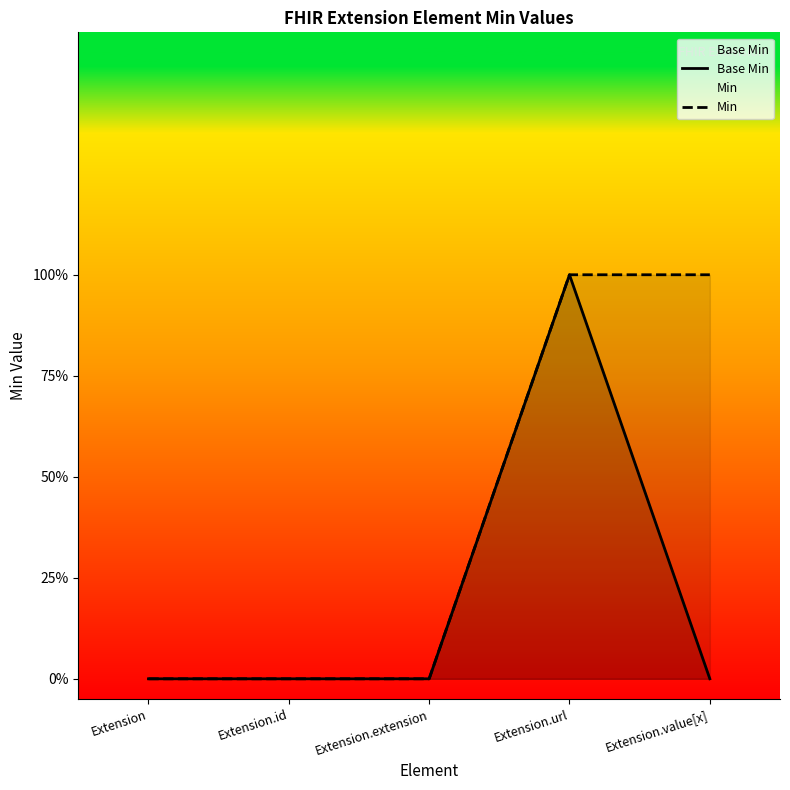

At how many categories does at least one series exceed 0?

2